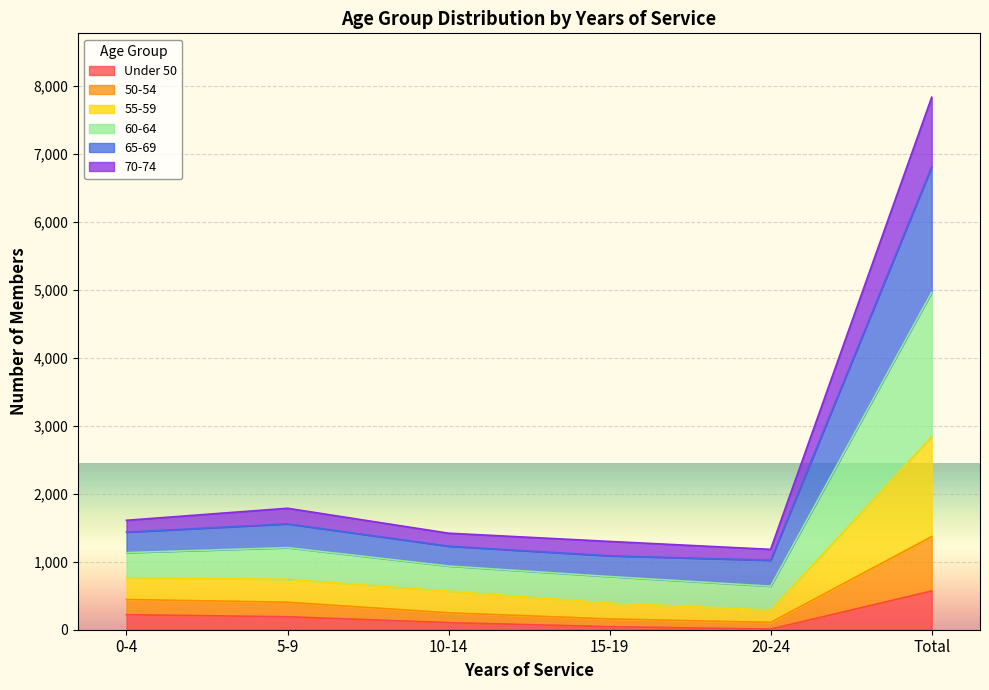

True or false: 65-69 has a value of 2764 at 5-9.

False